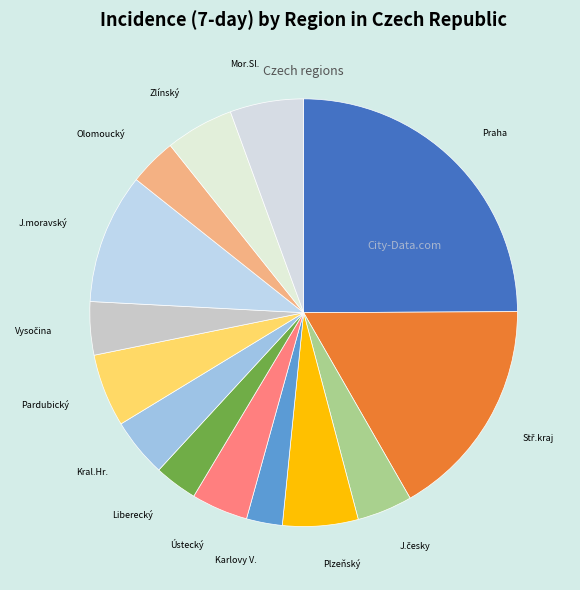

How many segments does this pie chart have?

14